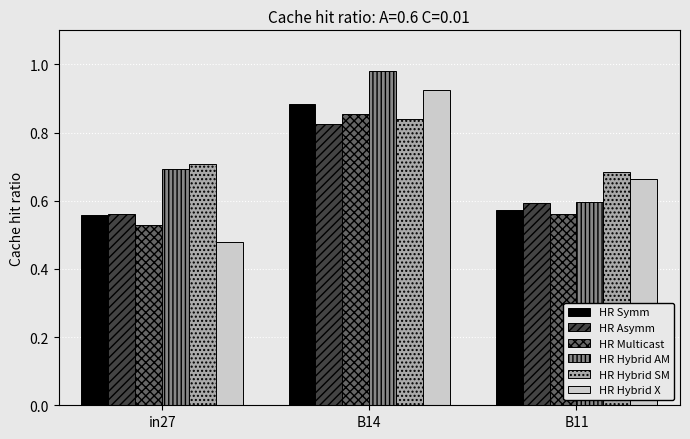

What is the sum of all HR Hybrid X values?

2.1